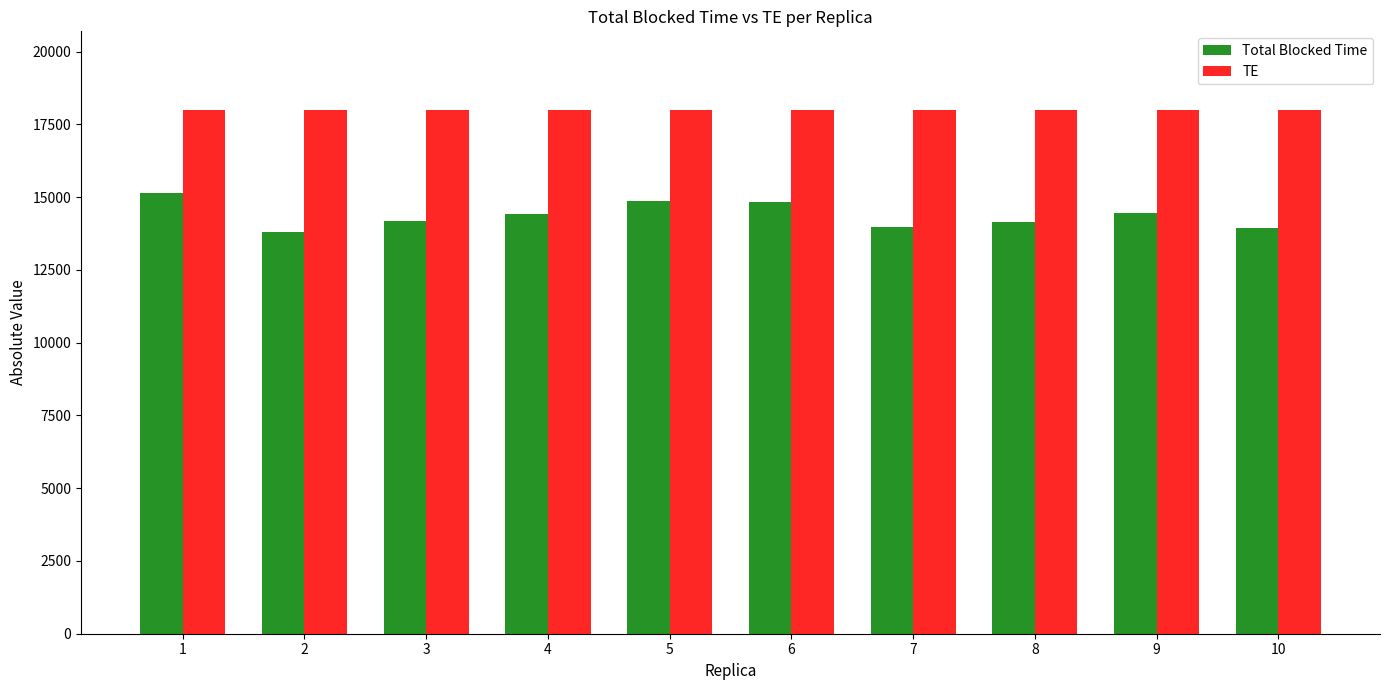

What is the greatest value displayed?

18000.0